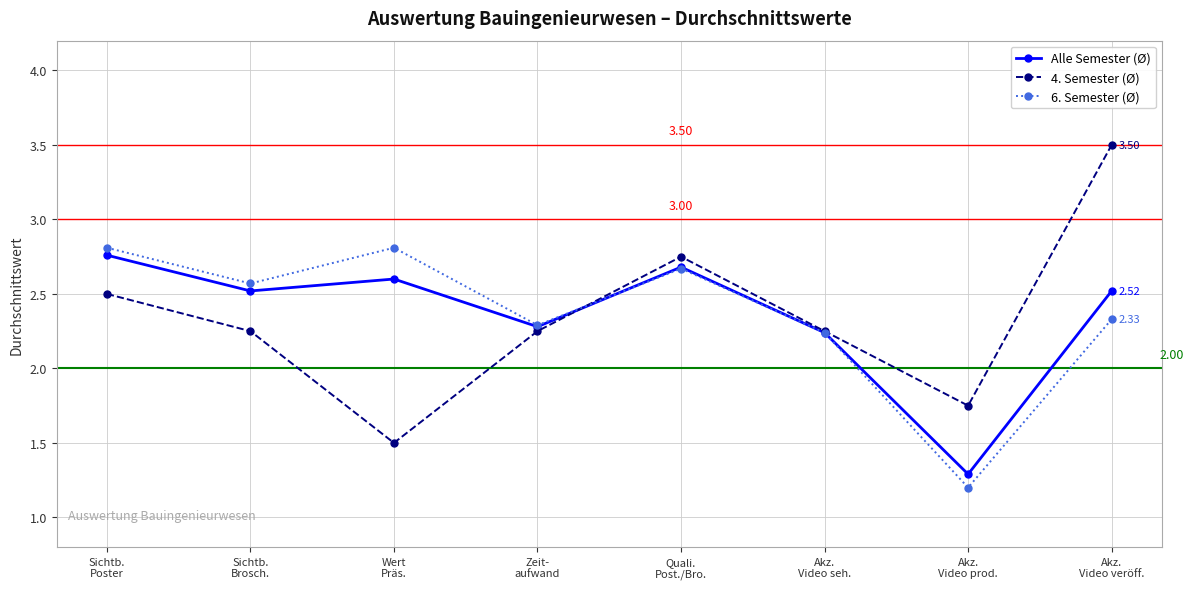

What is the difference between the second highest and minimum values in the 6. Semester (Ø) series?

1.6